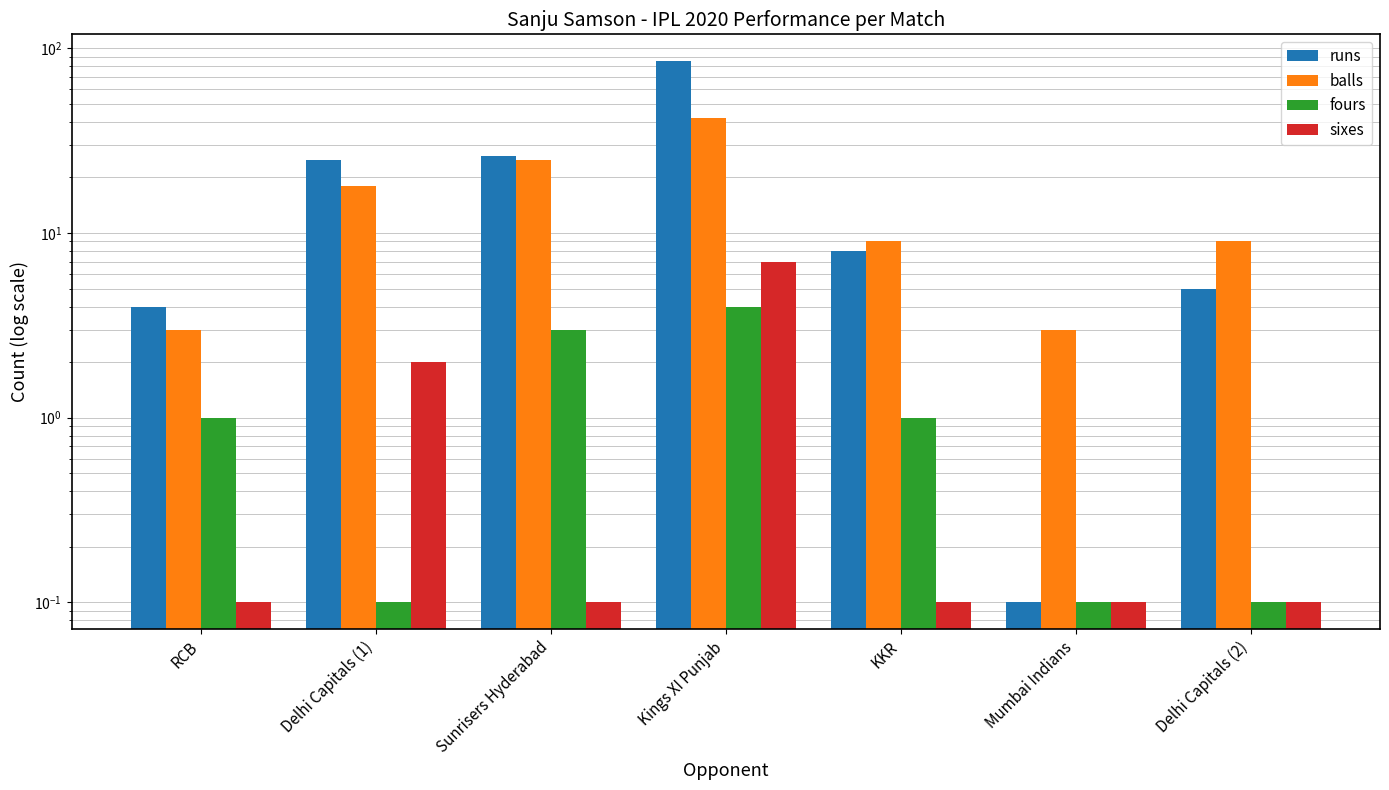

What is the total value across all series at Mumbai Indians?

3.3